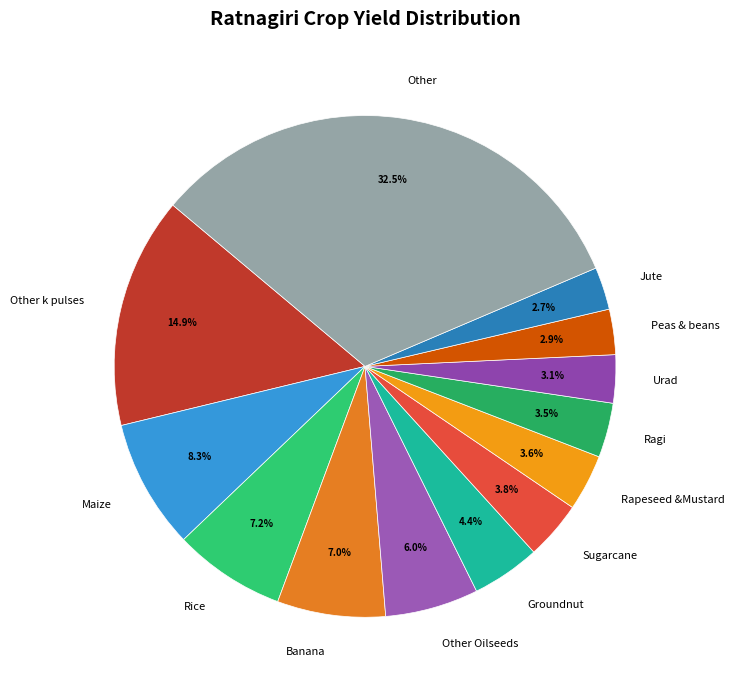

Which has a higher value, Peas & beans or Other Oilseeds?

Other Oilseeds